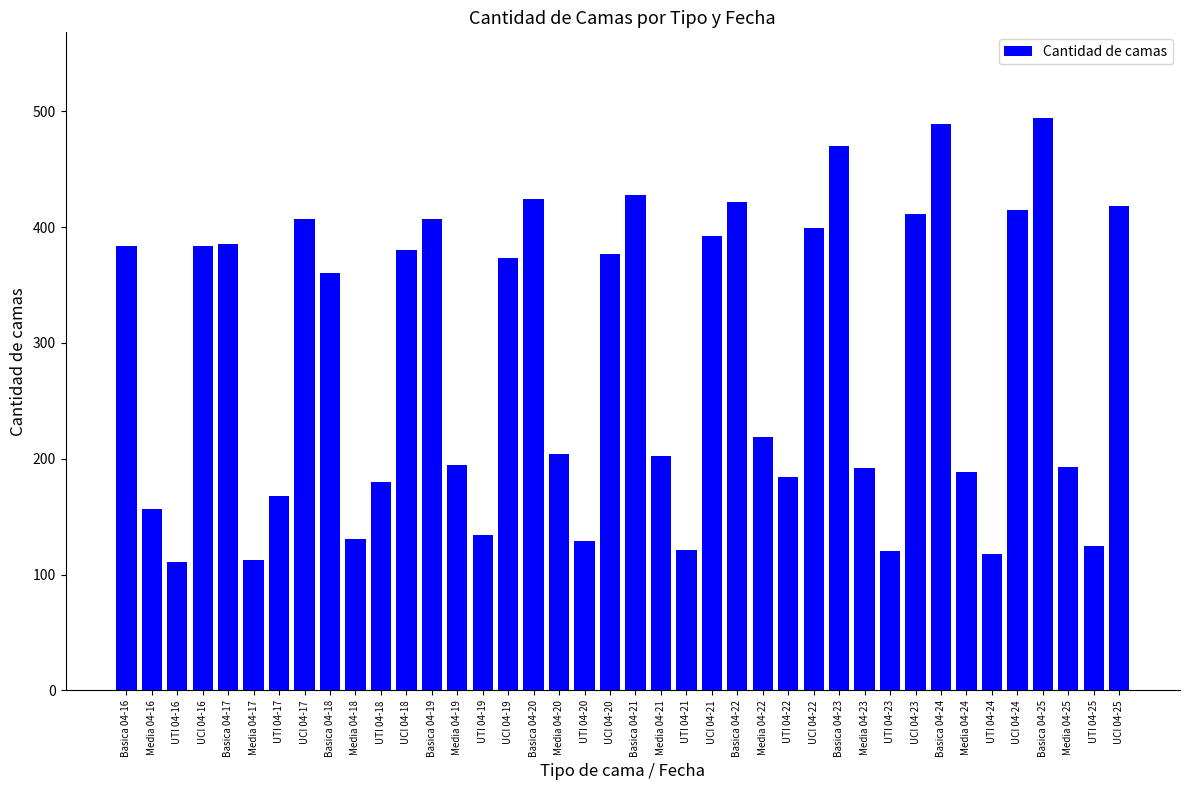

Approximately how many times larger is the value at Basica 04-22 compared to Basica 04-25?

0.9